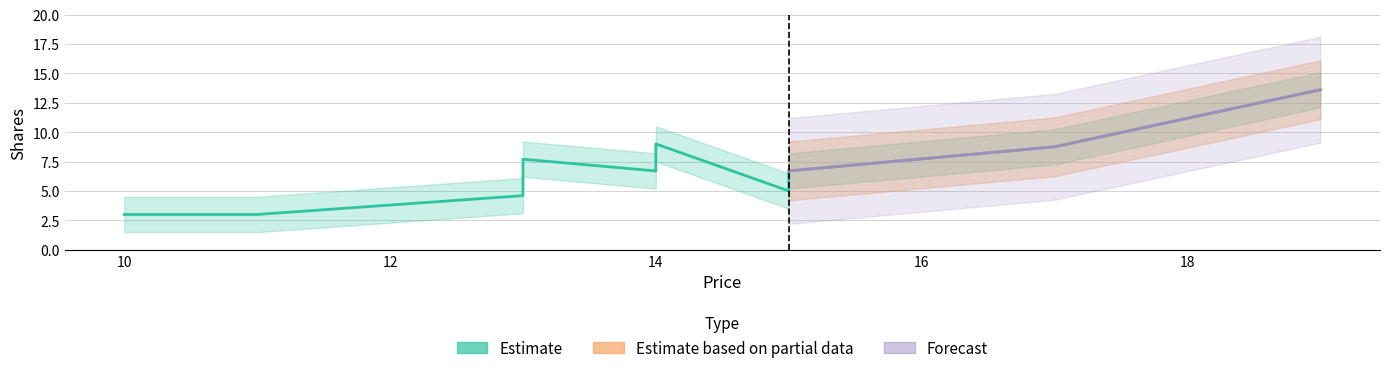

Reading left to right, list all the values displayed in this chart.

15=5.0	14=9.0	15=6.7	17=8.8	11=3.0	19=13.6	13=4.6	14=6.7	10=3.0	13=7.7